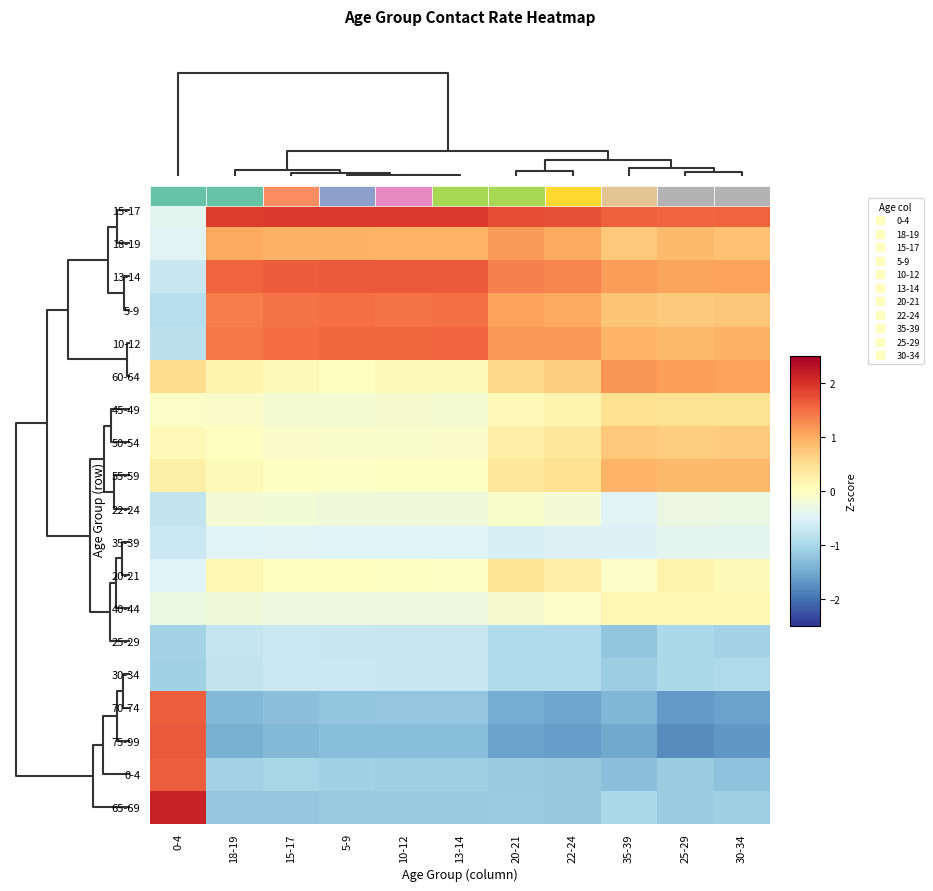

Between 30-34 and 10-12, which is larger?

10-12